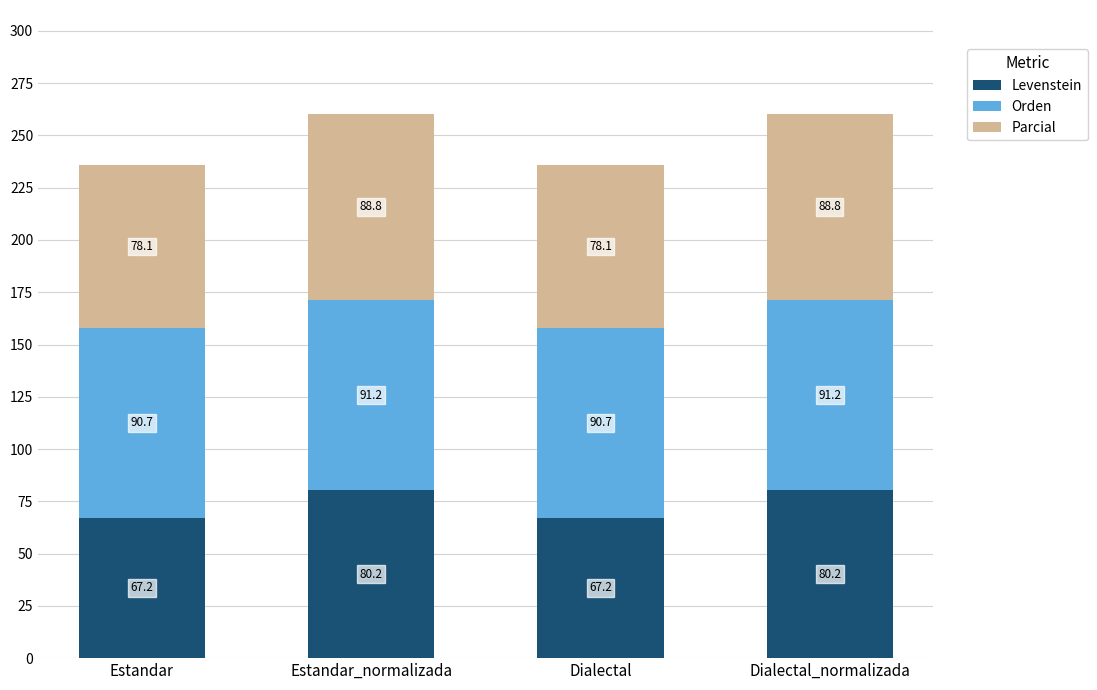

How many bars are there in total?

4